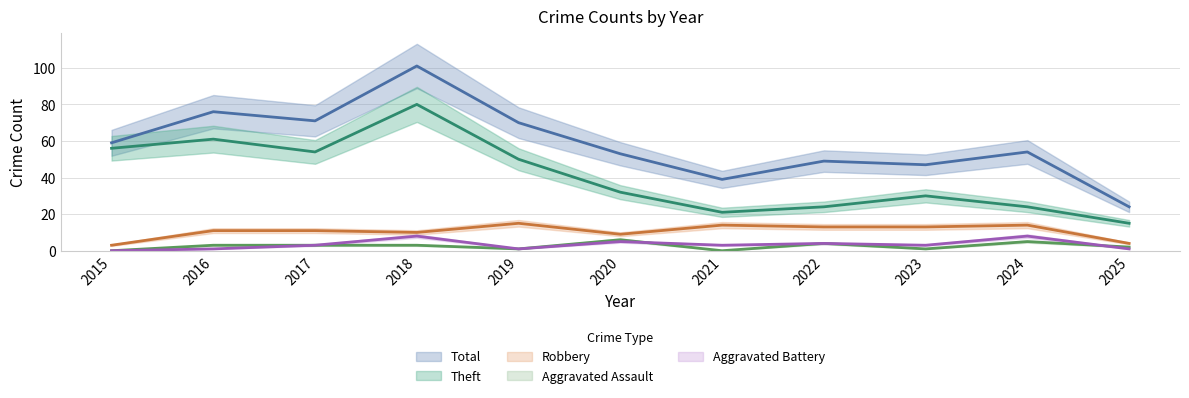

True or false: Theft and Aggravated Assault intersect in this chart.

False